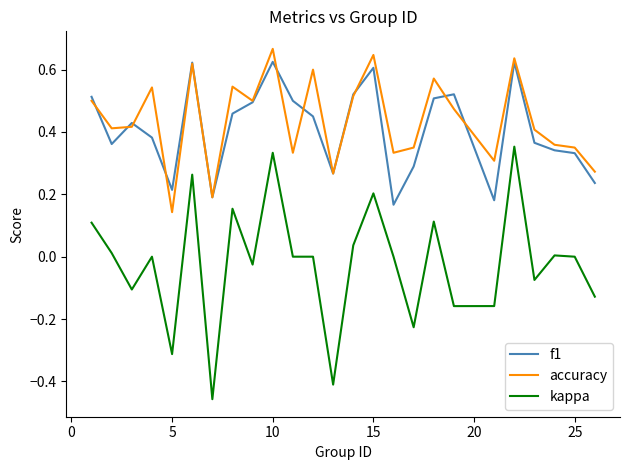

Which series has the widest spread of values?

kappa